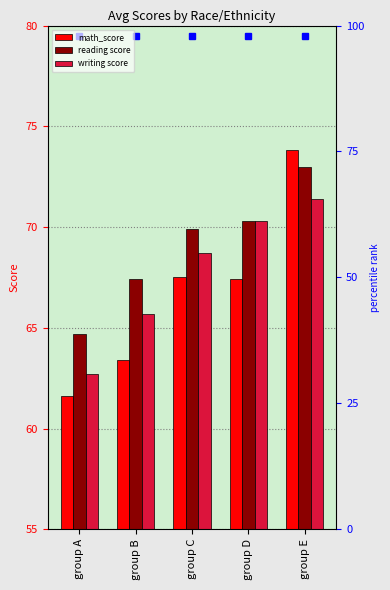

At which category is the sum across all series the highest?

group E